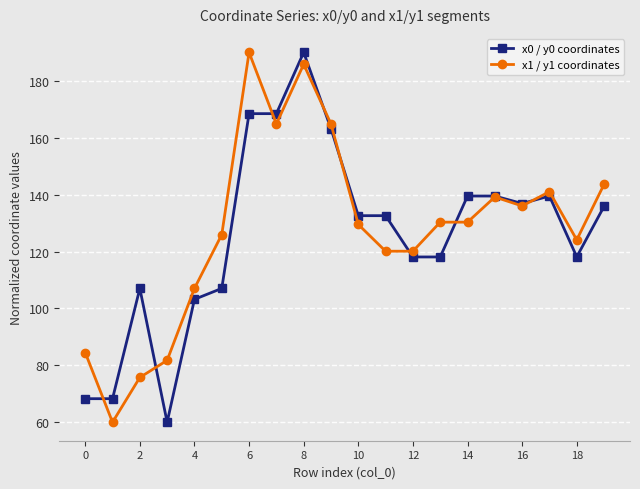

What is the highest value of the x1 / y1 coordinates series?

190.0